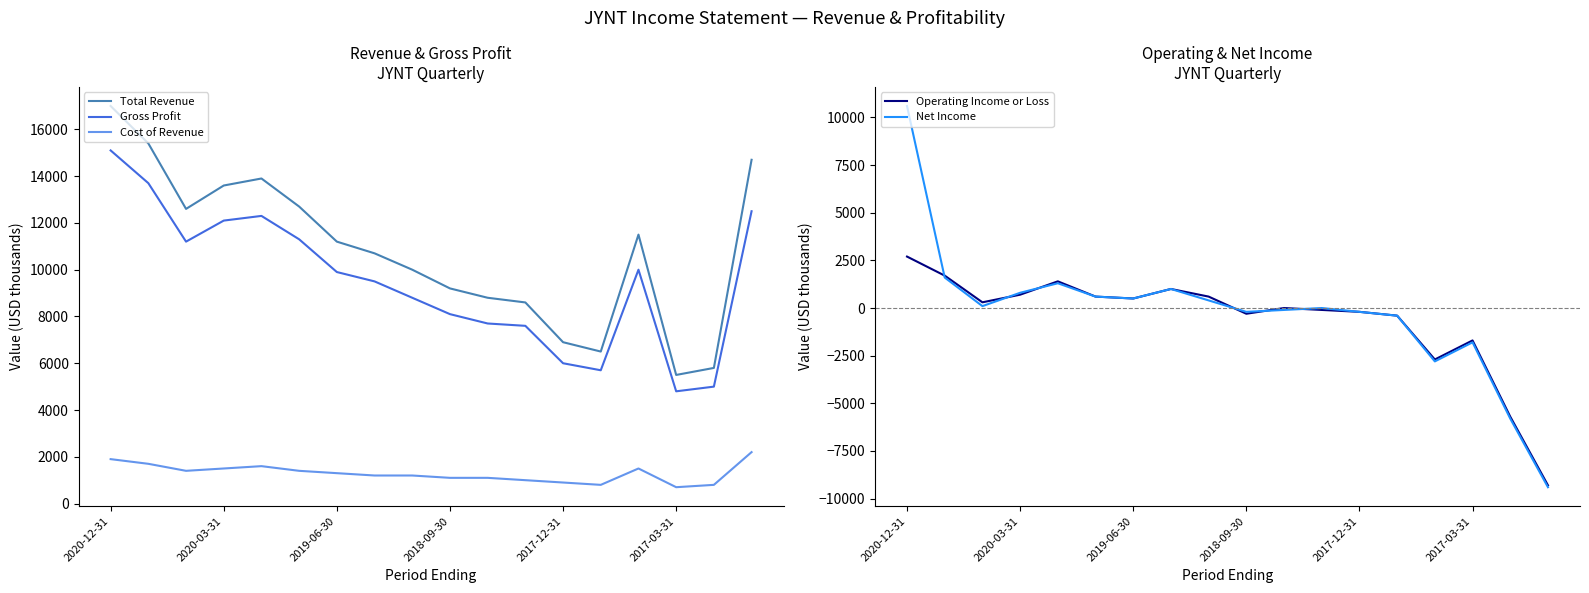

The value of Total Revenue at 2017-12-31 is 3512. True or false?

False